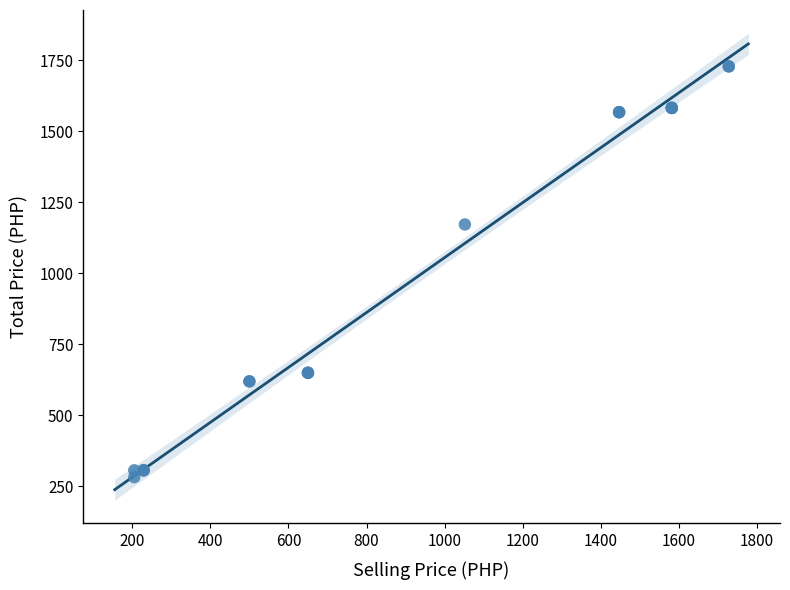

What Y value in the scatter plot is closest to 1005?

1172